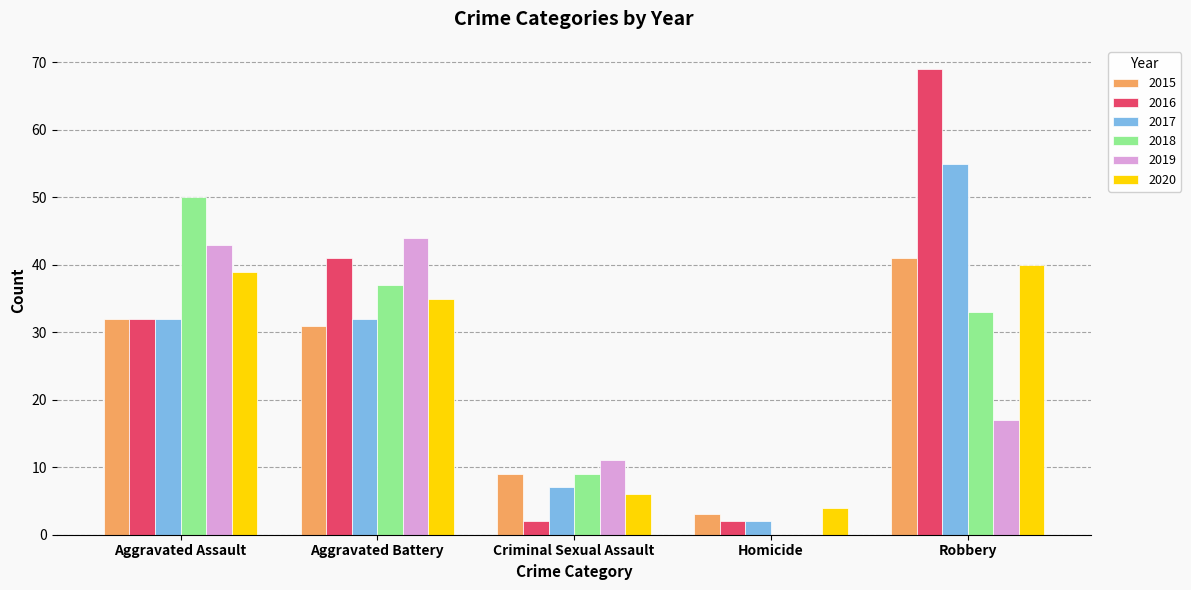

What is the total value across all series at Homicide?

11